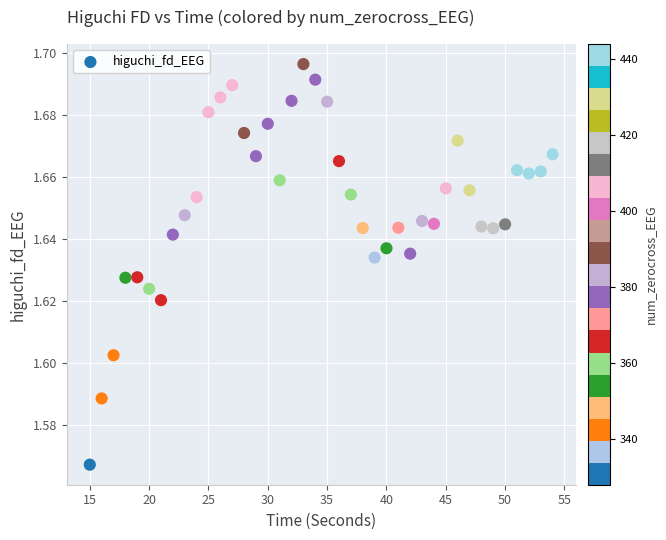

What is the range of X values (max minus min)?

39.0